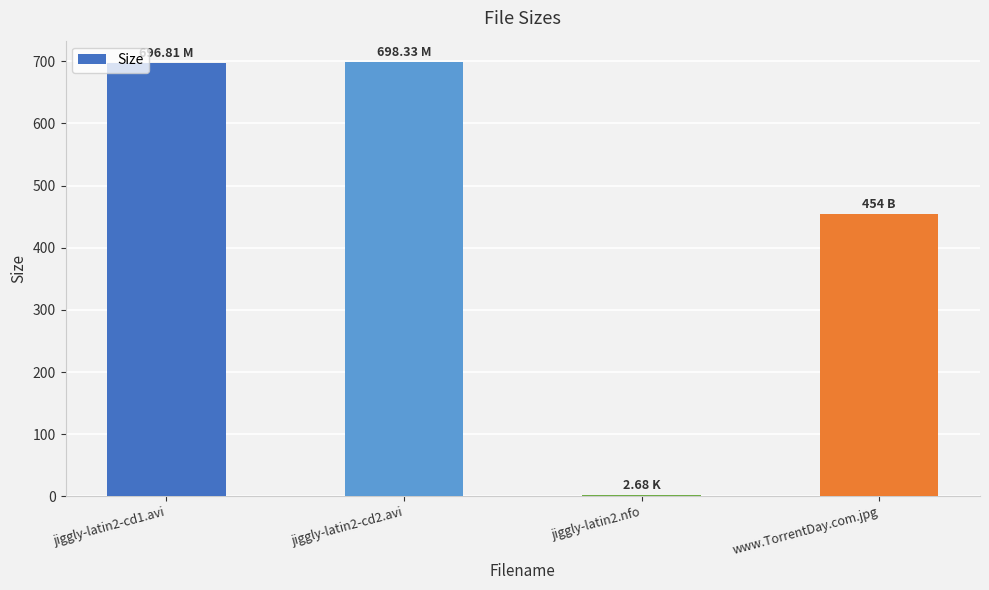

What is the label of the 2nd bar from the right?

jiggly-latin2.nfo